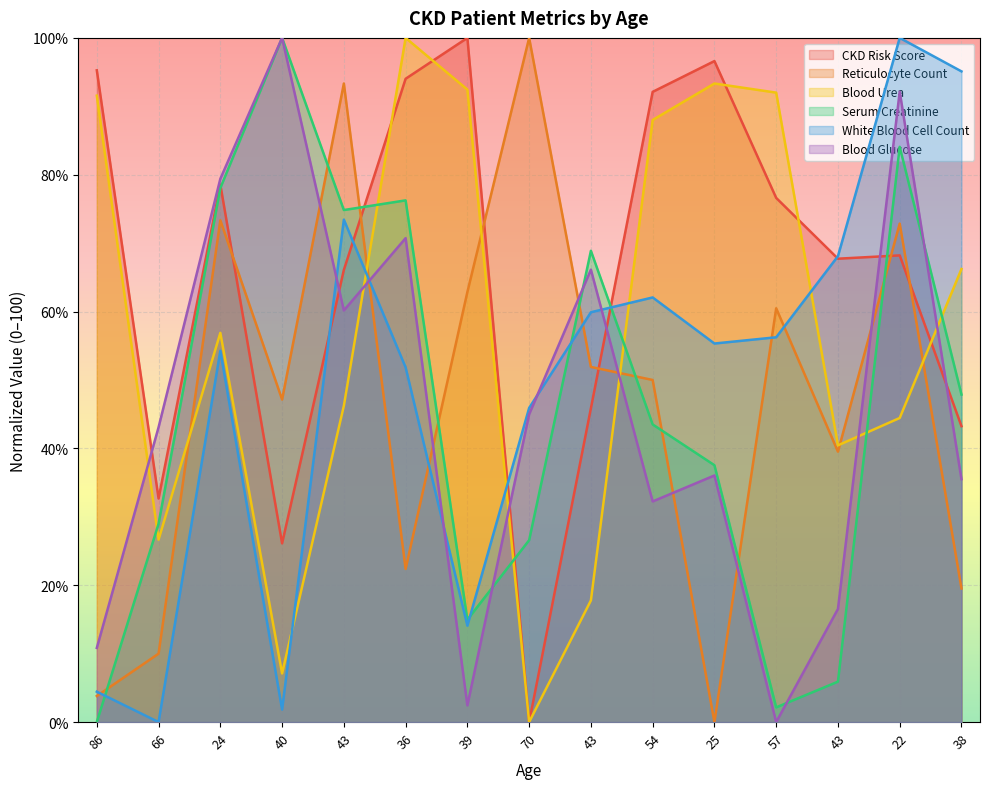

What is the difference between the maximum and second lowest values in the Serum Creatinine series?

97.9